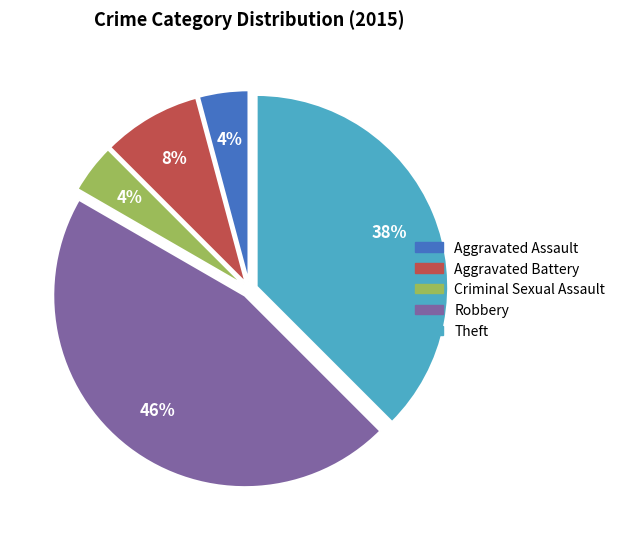

Which category has the biggest portion of the pie?

Robbery